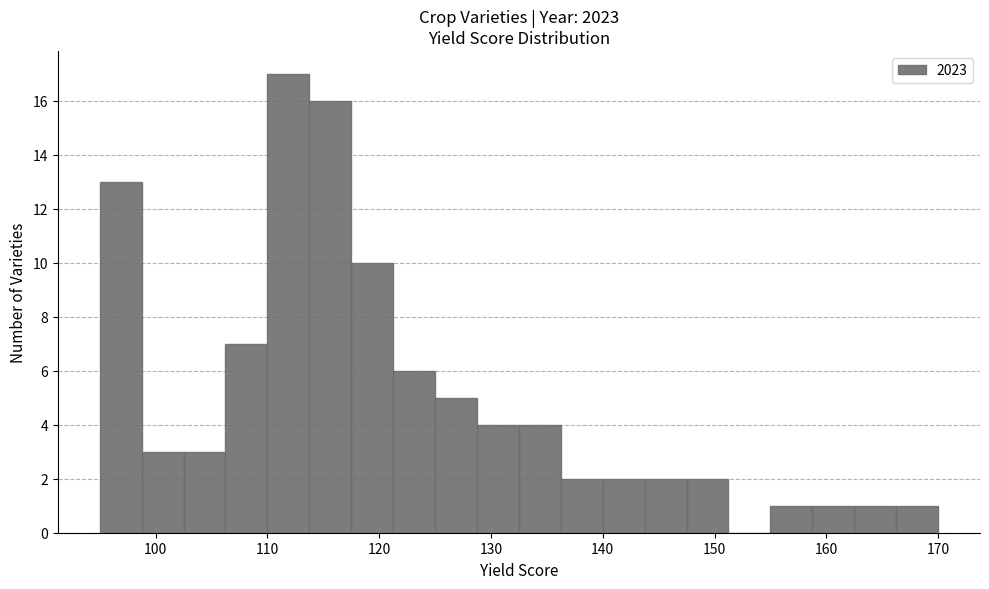

Around what value on the x-axis is the tallest bar? Give the approximate position of its centre, as read against the axis.

112